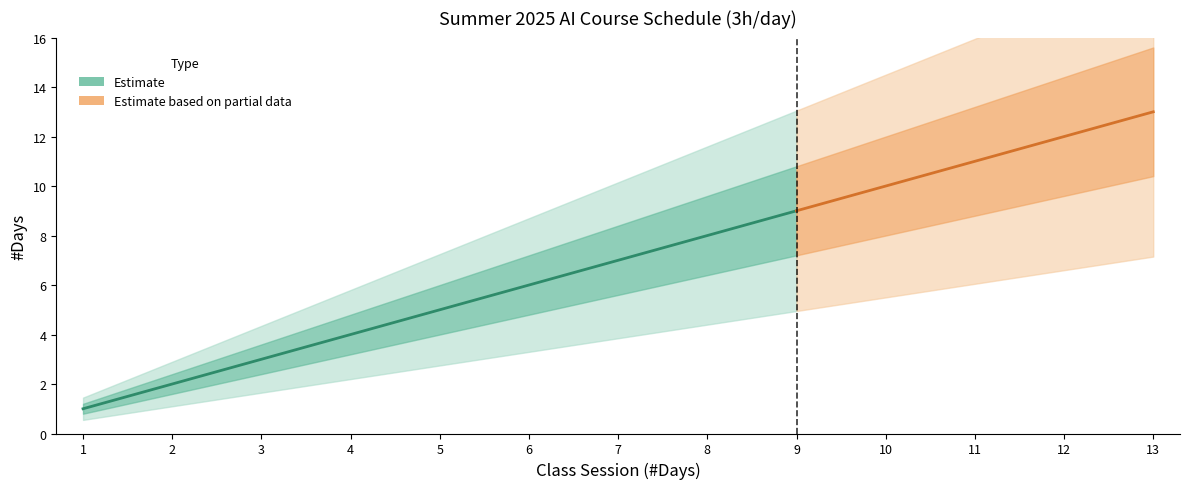

Rank the categories by #Days value from highest to lowest.

13, 12, 11, 10, 9, 8, 7, 6, 5, 4, 3, 2, 1